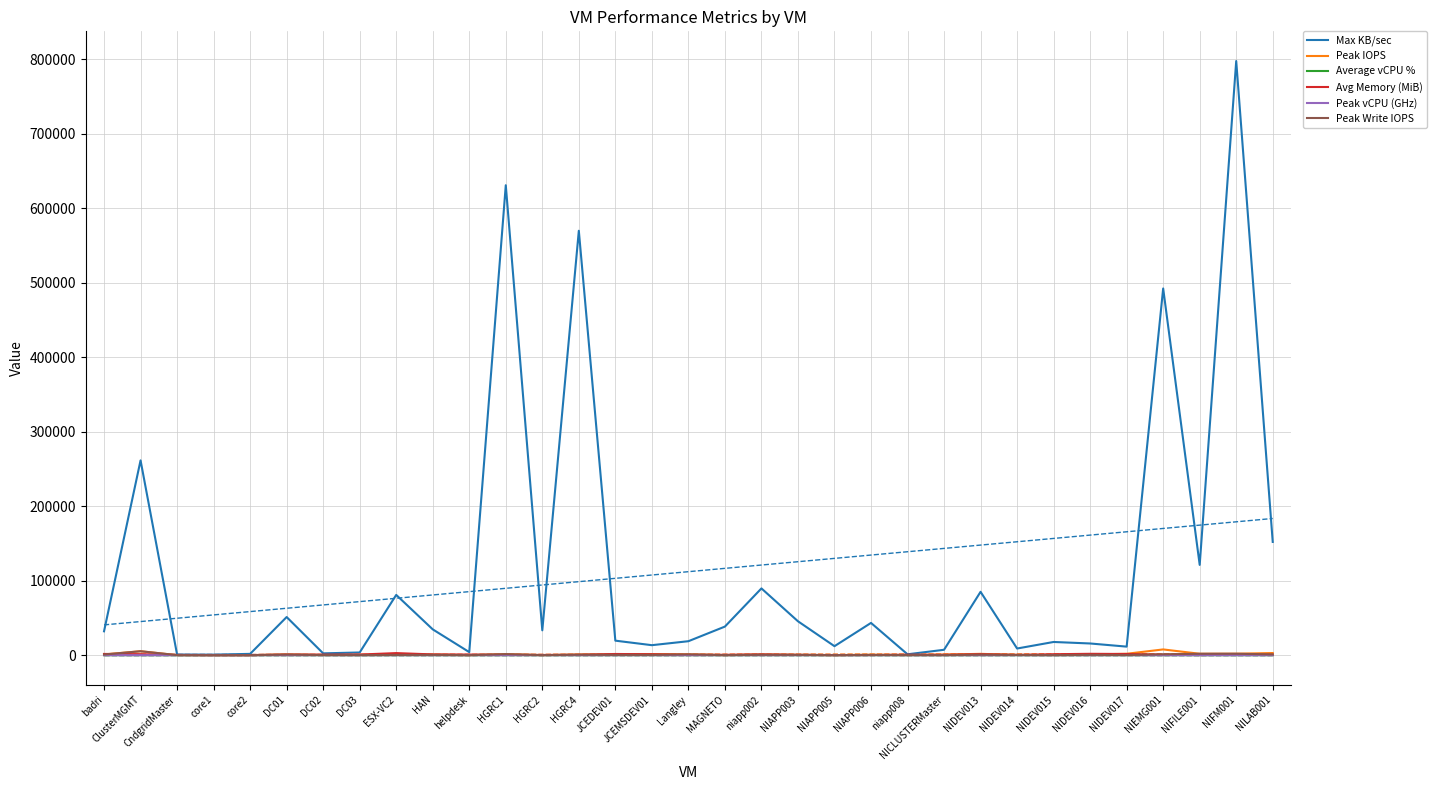

What position from the left is niapp002?

19